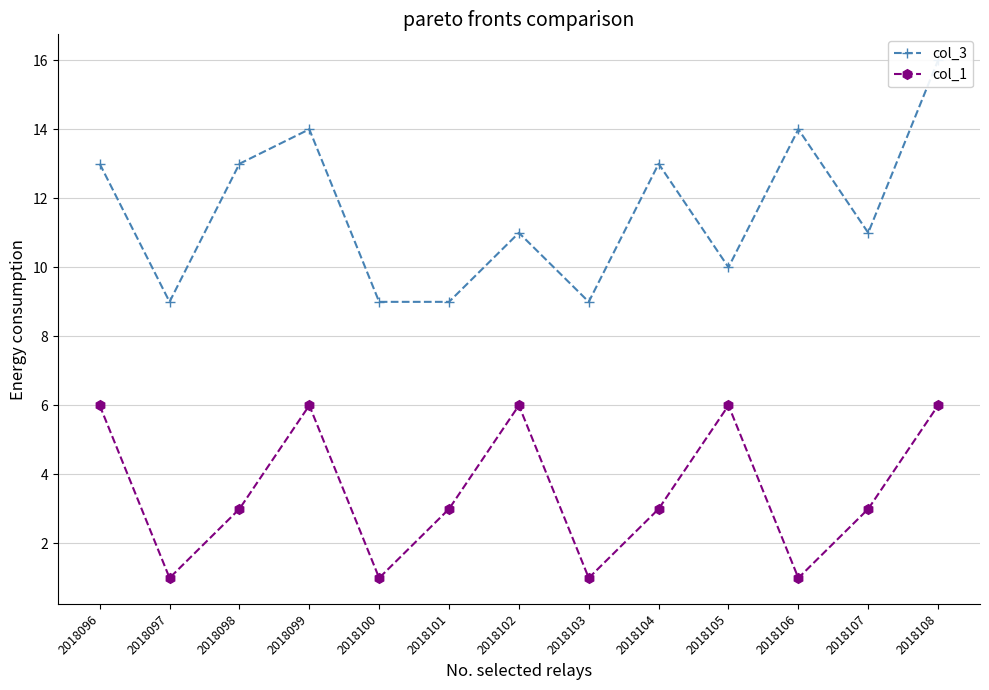

What is the average value of the col_1 series?

4